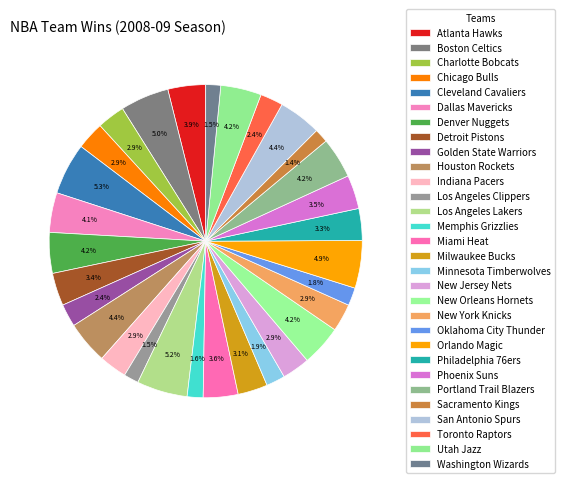

To the nearest percent, what is the difference between the Utah Jazz and Washington Wizards slice percentages?

3%